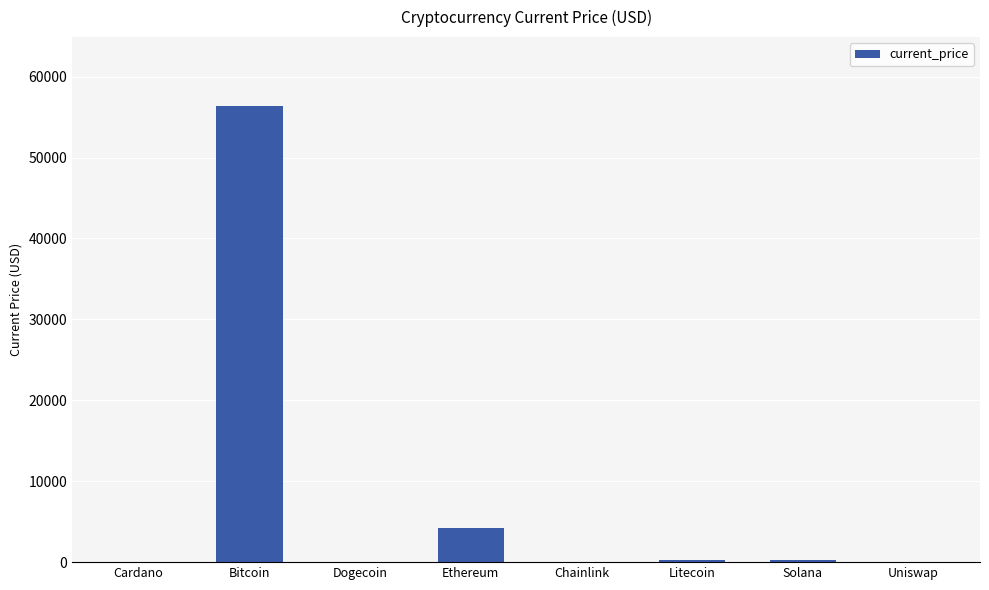

What is the average value?

7643.9